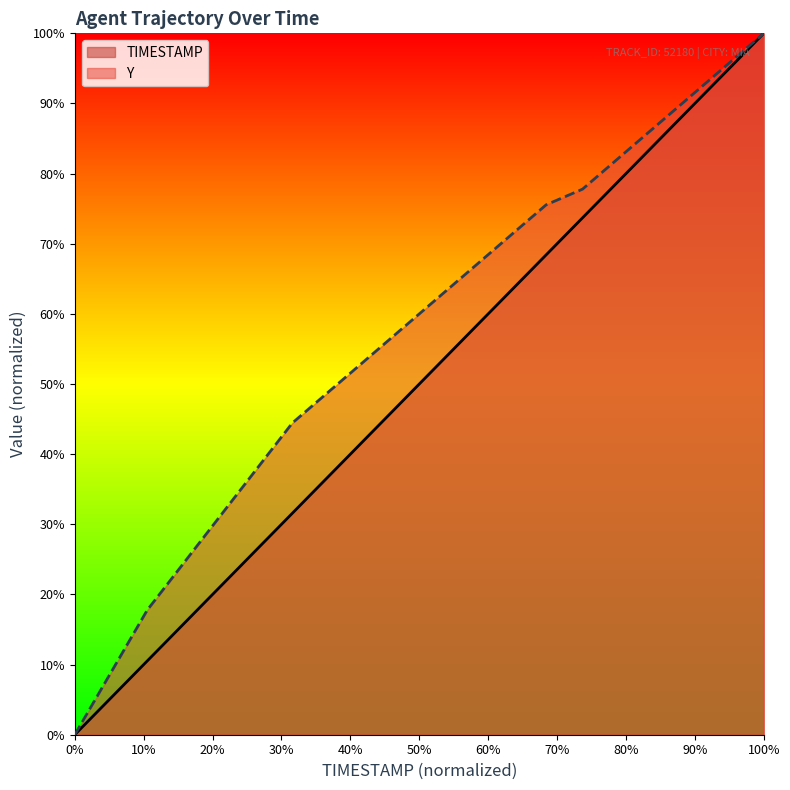

What is the average value of the TIMESTAMP series?

50.0